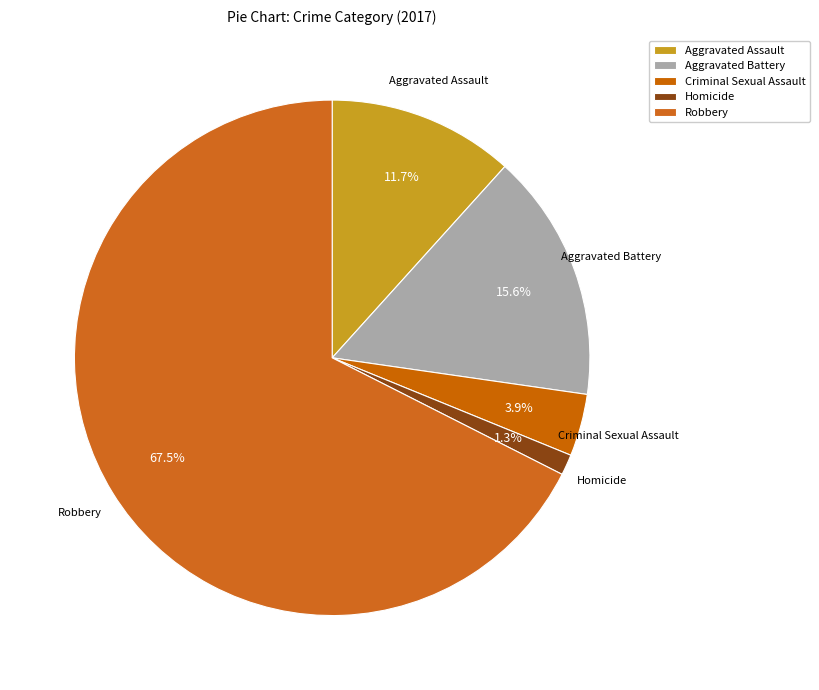

How many slices are in this pie chart?

5